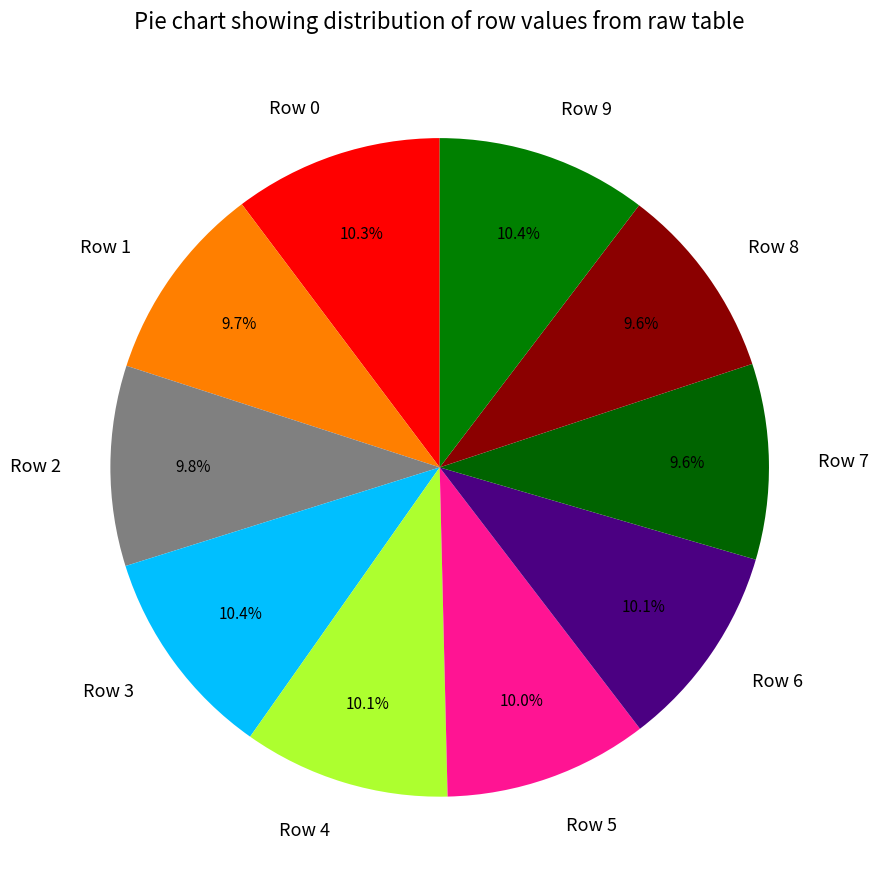

Is the sum of Row 8 and Row 9 greater than half?

No